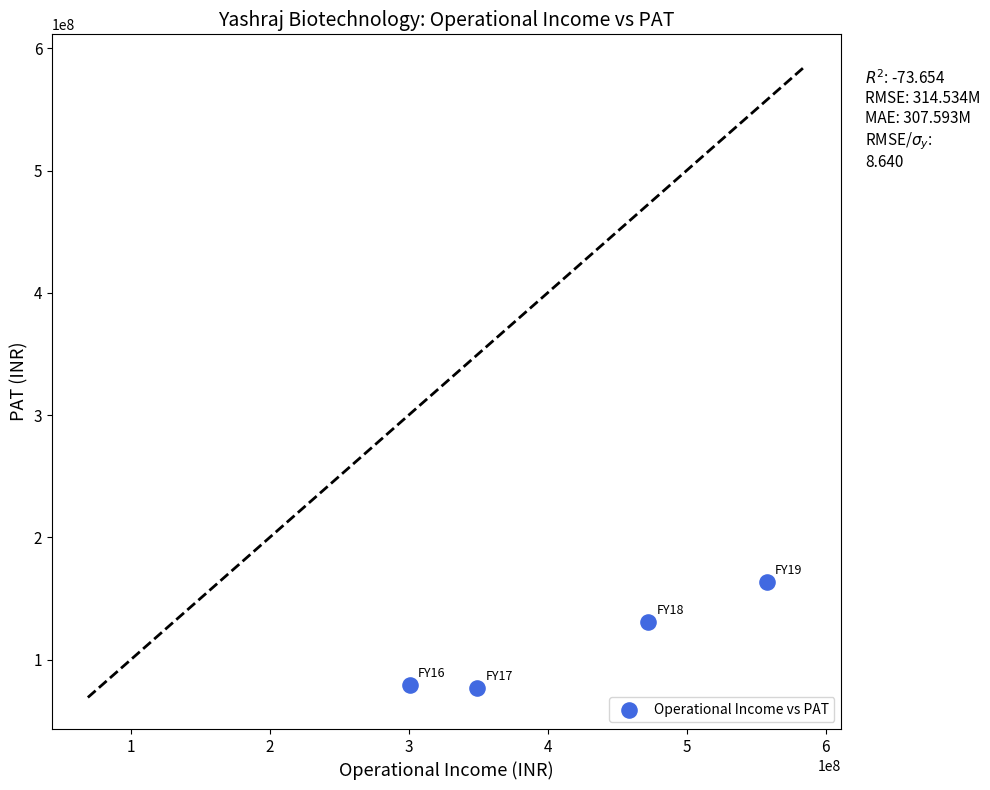

What is the average X value?

420070930